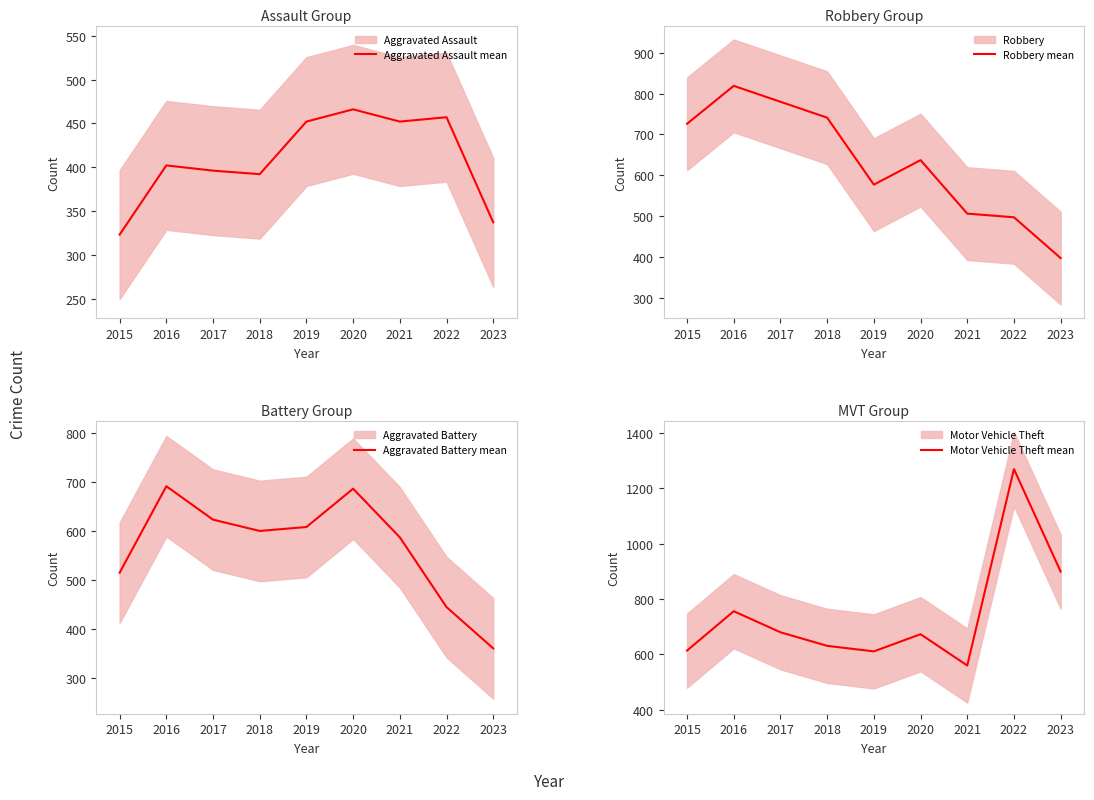

What is the smallest value displayed?

323